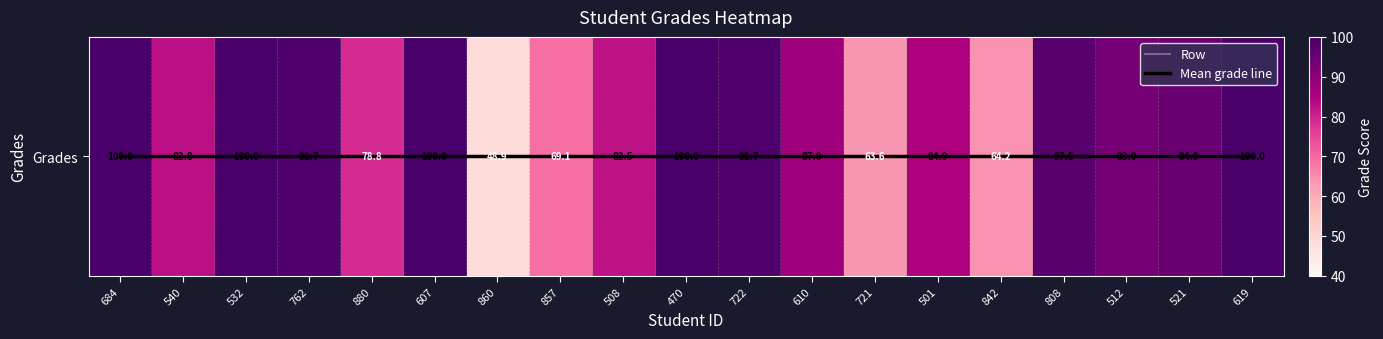

Where is Mean grade line nearest to the value 0?

684